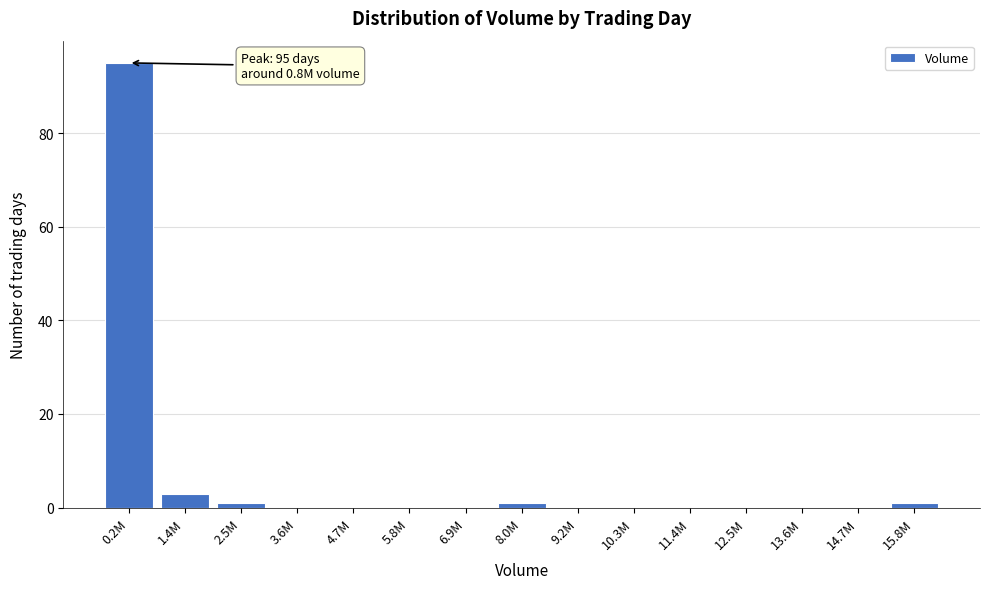

Reading right to left, extract all data points from this chart.

15.8M=1	14.7M=0	13.6M=0	12.5M=0	11.4M=0	10.3M=0	9.2M=0	8.0M=1	6.9M=0	5.8M=0	4.7M=0	3.6M=0	2.5M=1	1.4M=3	0.2M=95